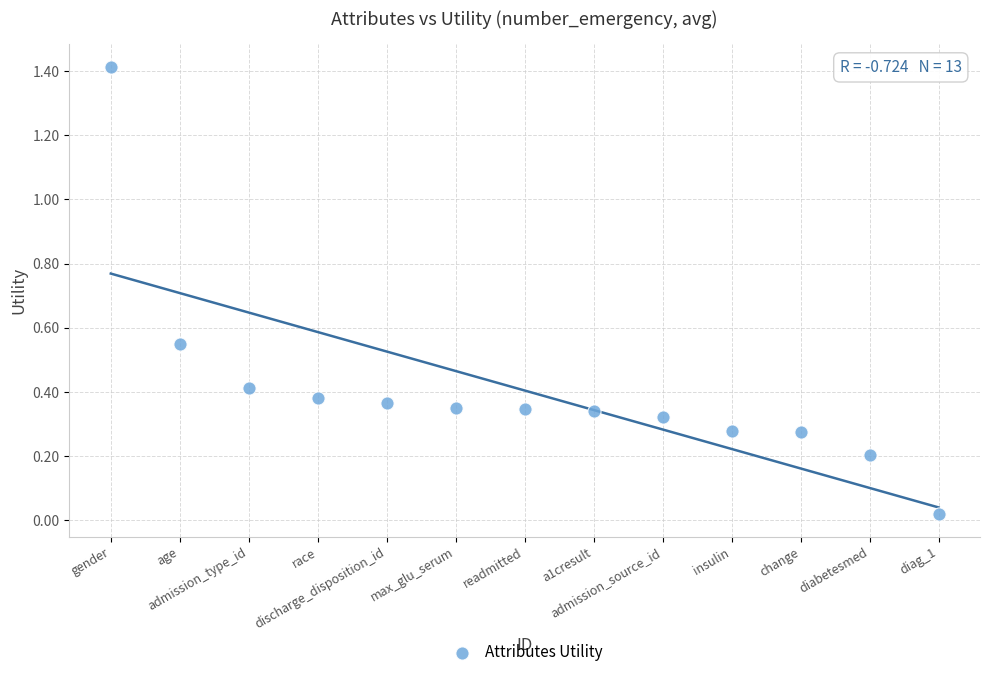

What is the range of X values (max minus min)?

12.0